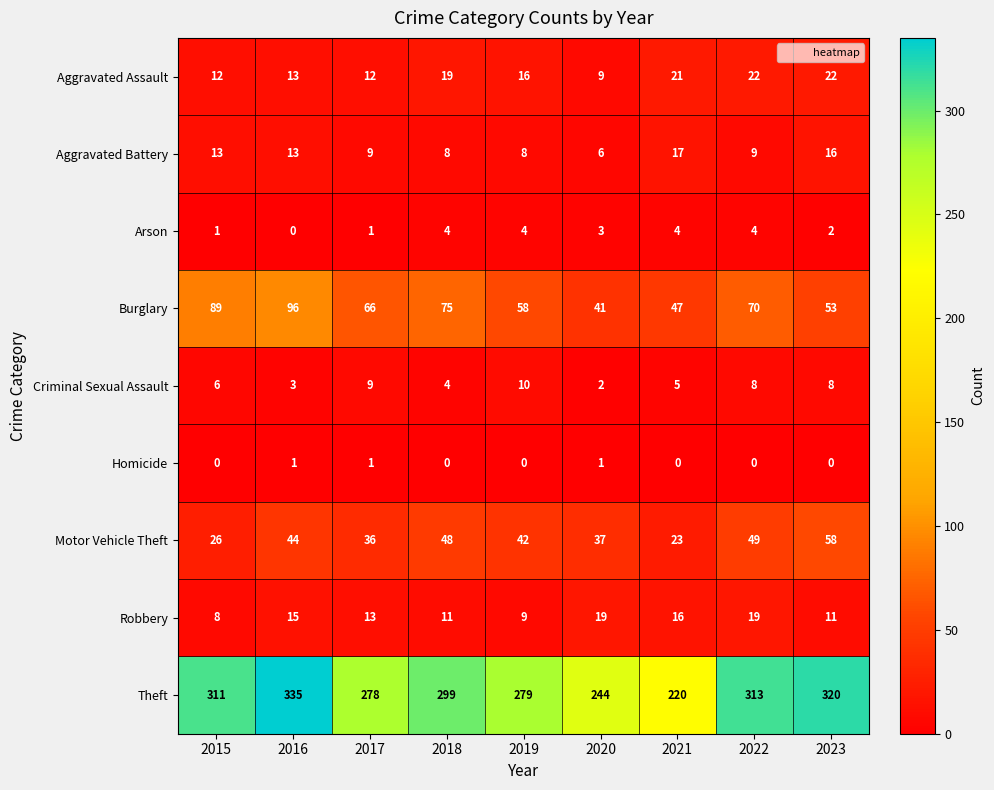

At which category is the sum across all series the highest?

2016